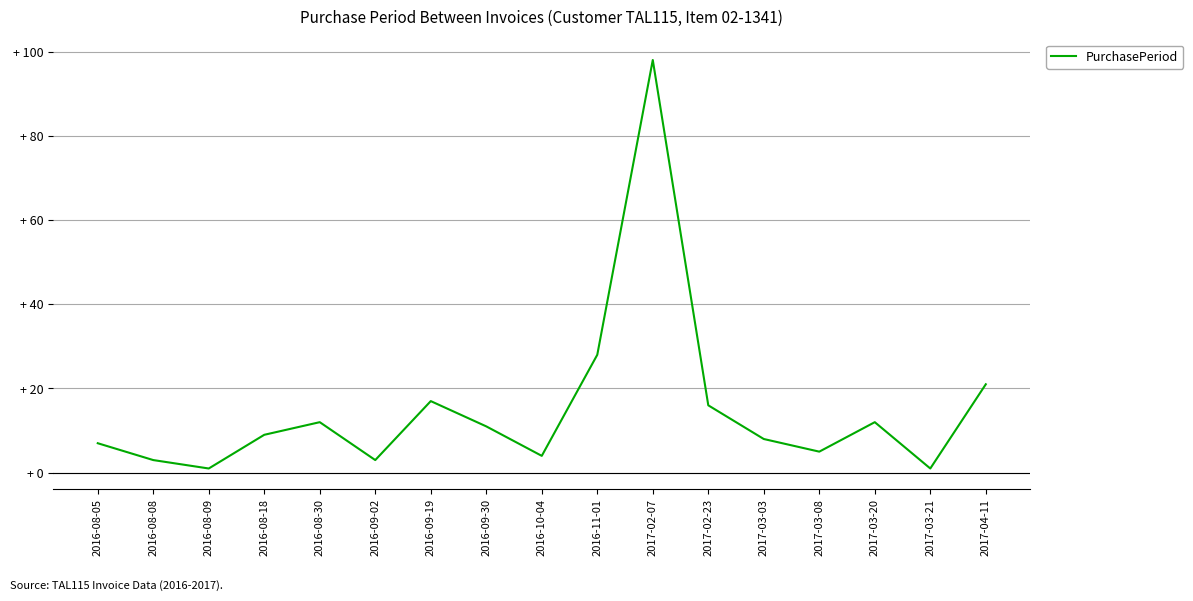

Does the chart have visible grid lines?

Yes